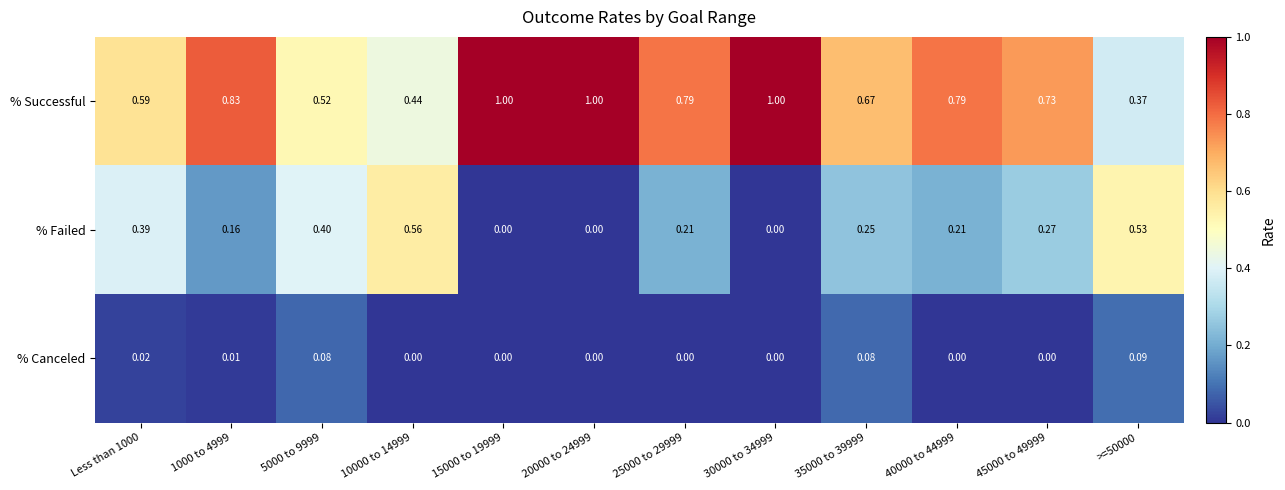

Count the number of categories in the chart.

12